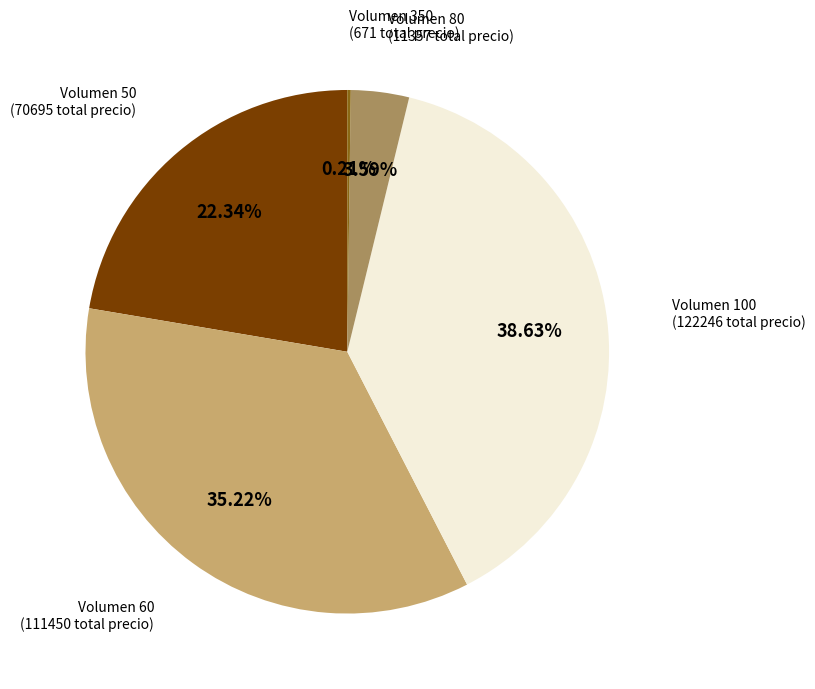

Is the sum of Volumen 50 and Volumen 60 greater than half?

Yes